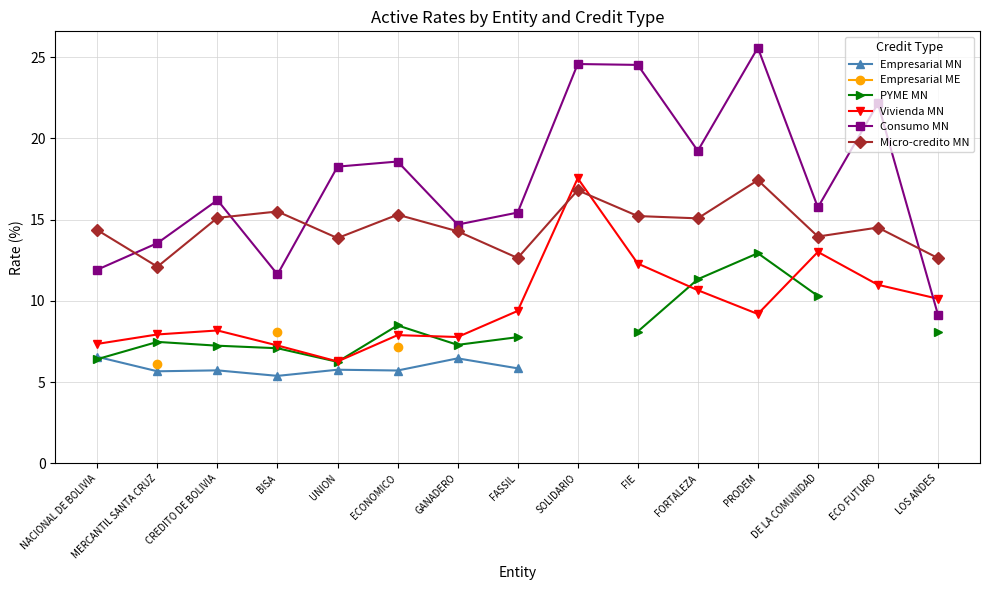

True or false: PYME MN has more than 2 interior local peaks.

True